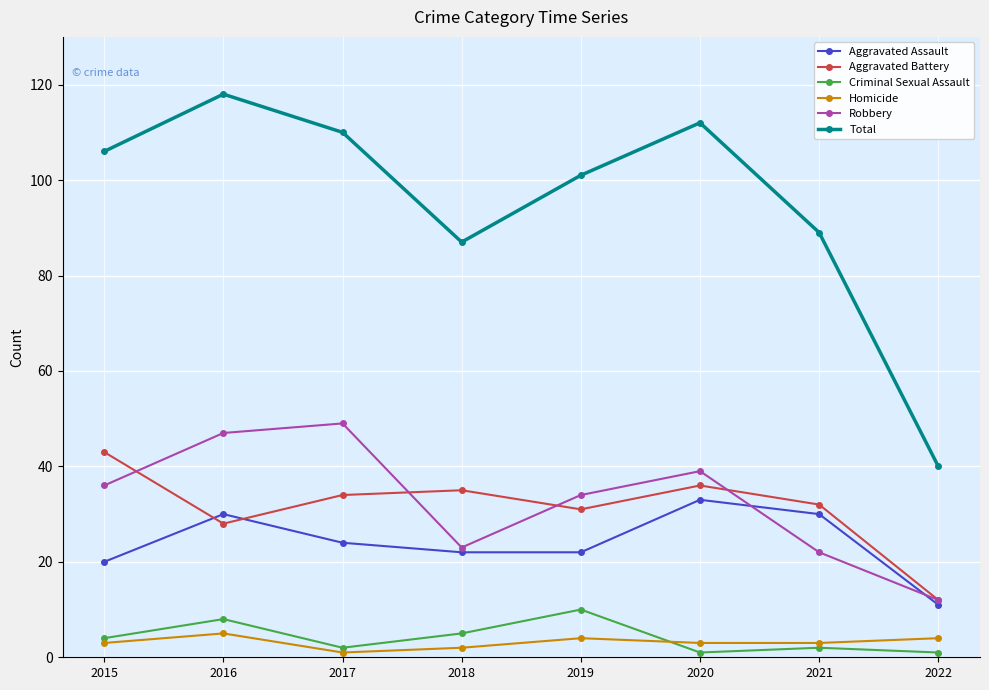

True or false: Robbery and Total cross at least once.

False